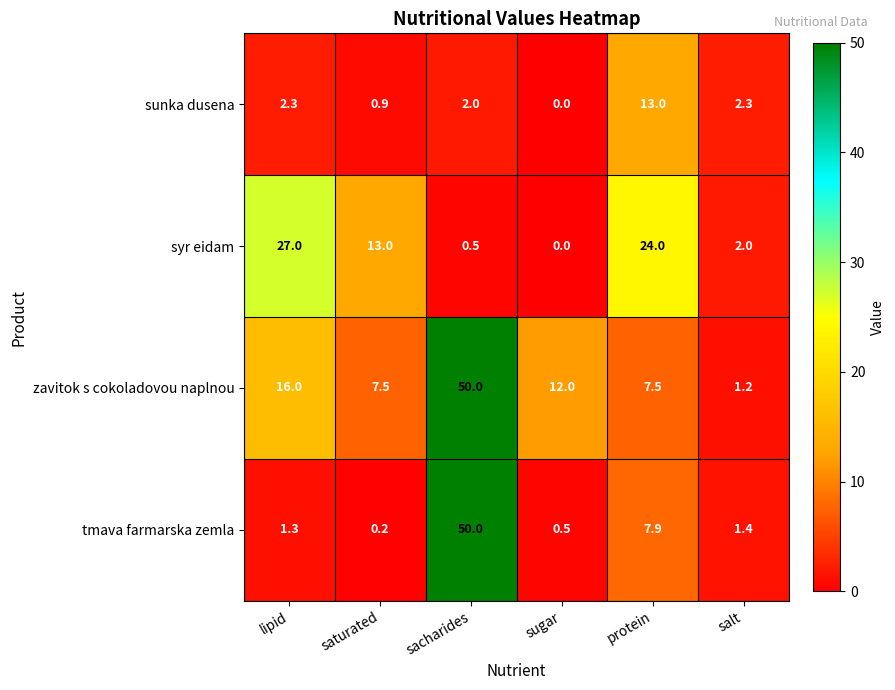

What is the greatest value displayed?

50.0